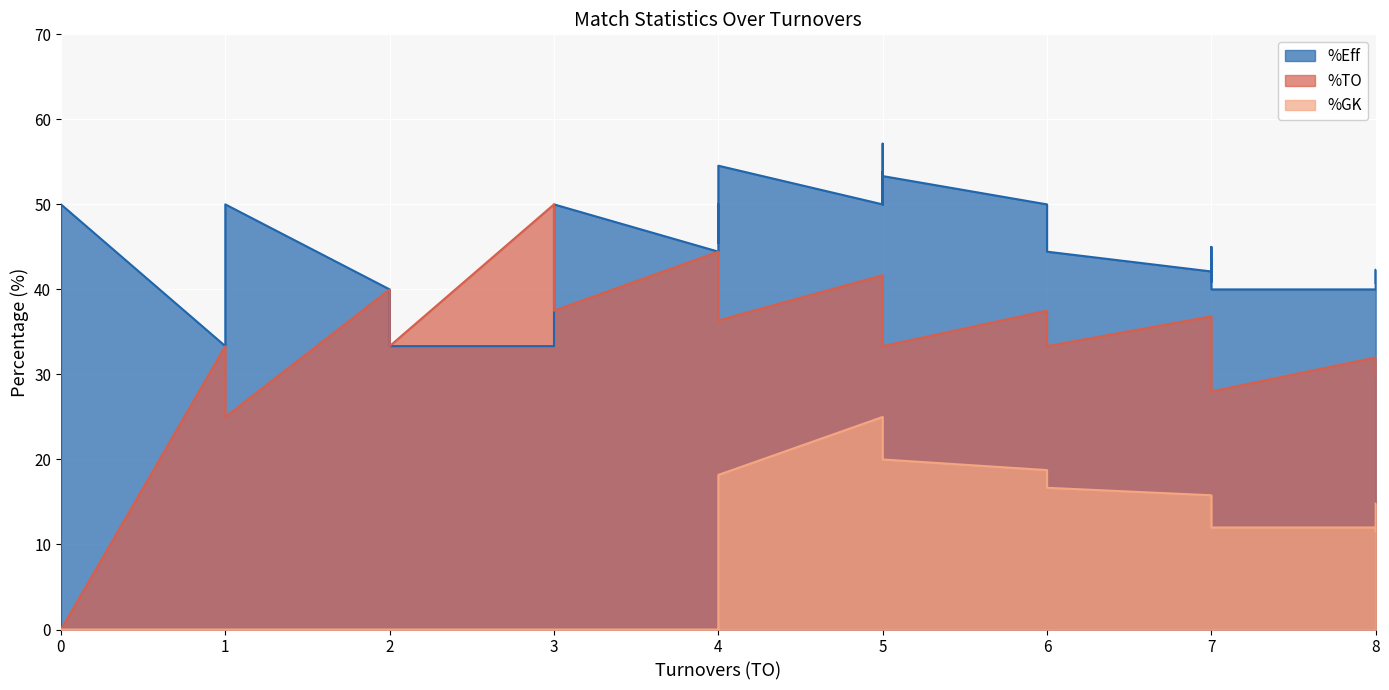

What is the maximum value for %GK?

25.0